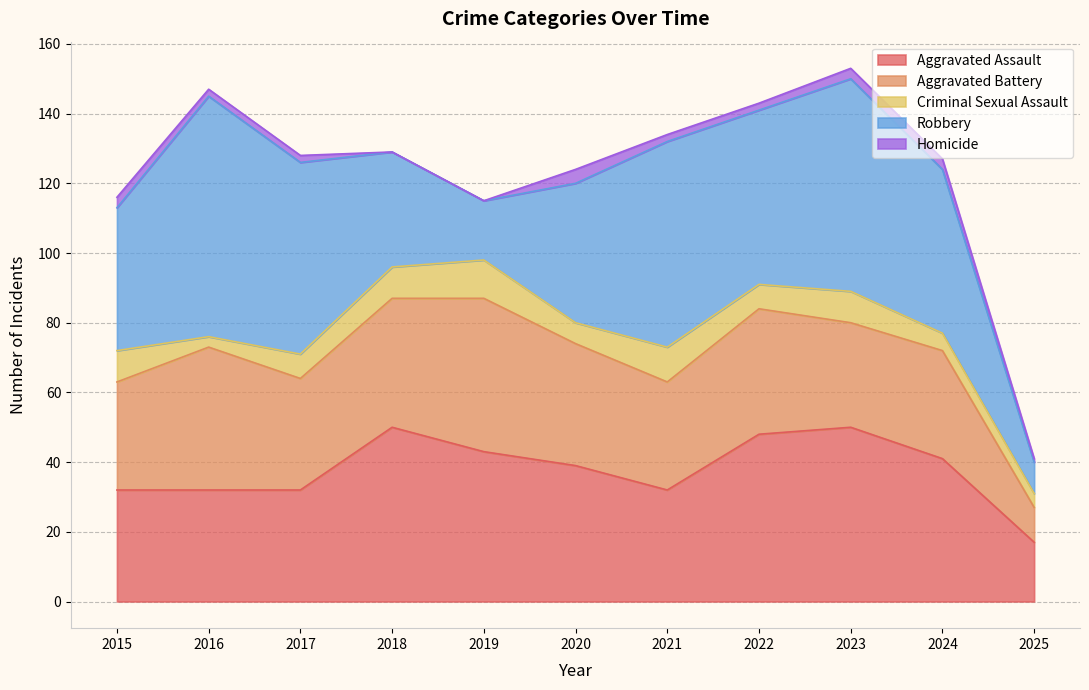

Rank the series at 2020 from lowest to highest value.

Homicide, Criminal Sexual Assault, Aggravated Battery, Aggravated Assault, Robbery